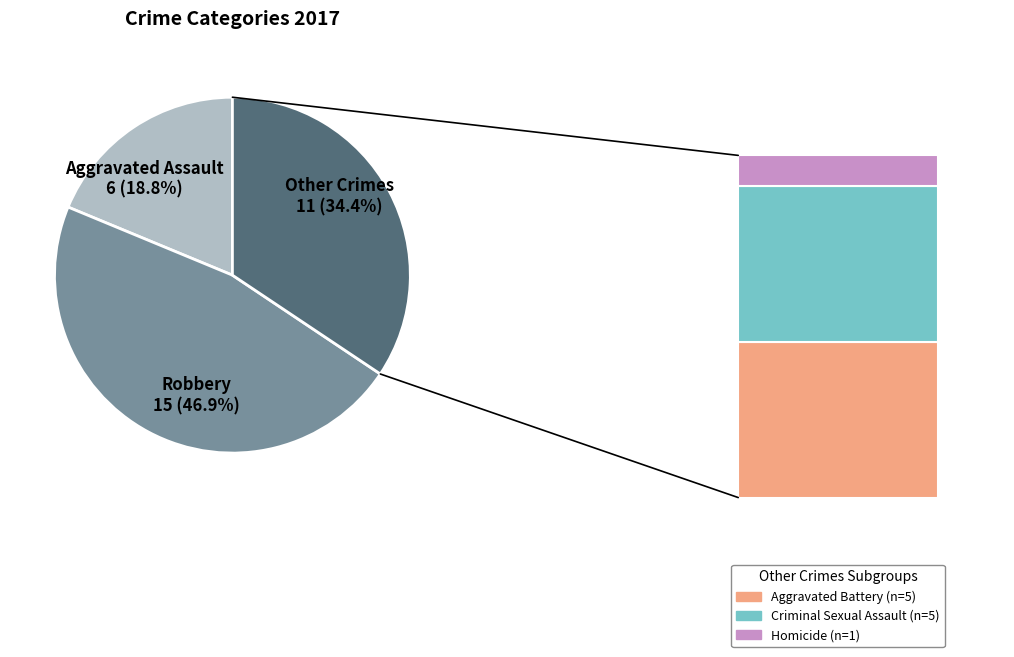

Which slice is the smallest?

Homicide